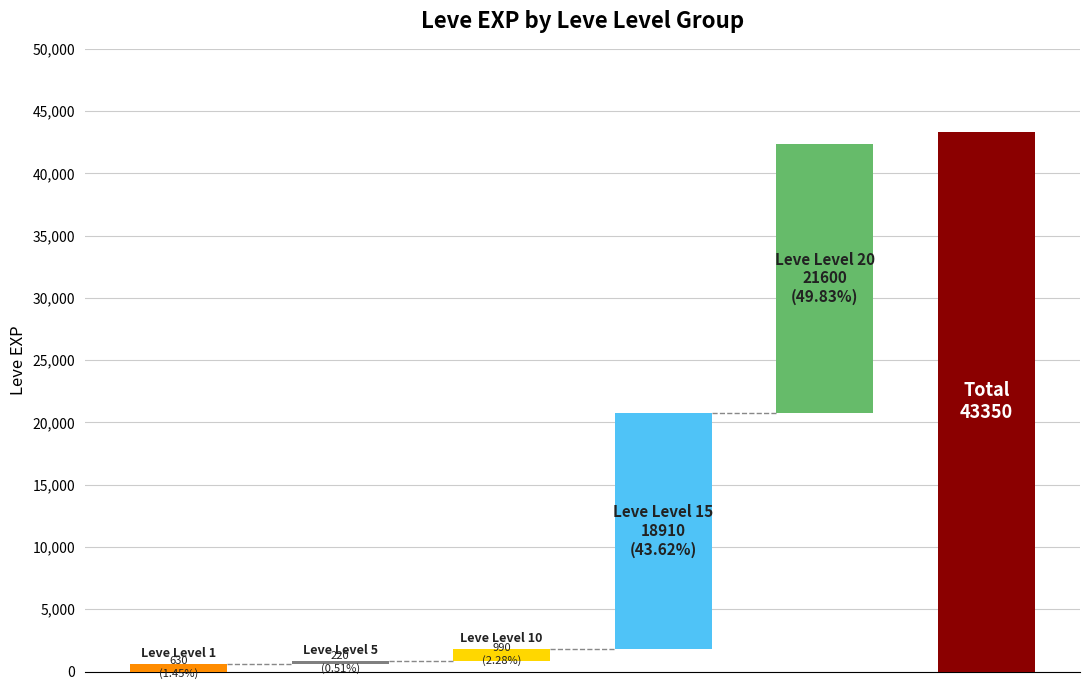

Rank the categories by value from lowest to highest.

Leve Level 5, Leve Level 1, Leve Level 10, Leve Level 15, Leve Level 20, Total